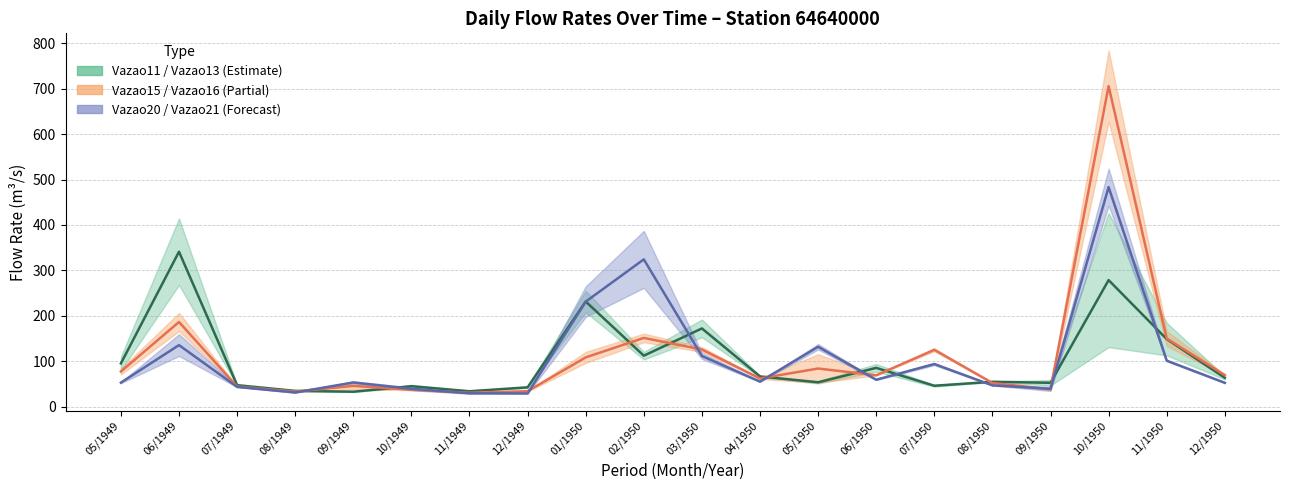

At 04/1950, list the series in order from smallest to largest.

Vazao21, Vazao16, Vazao13